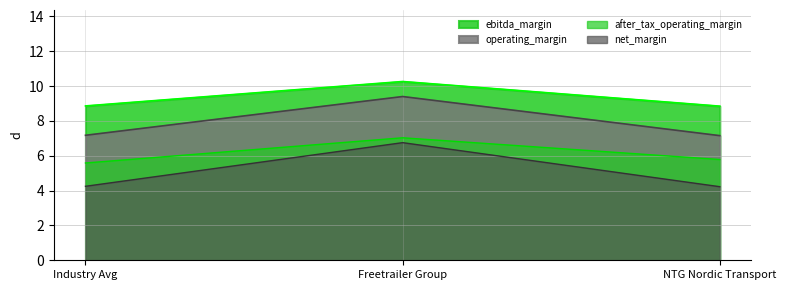

List the series in order of their peak value, lowest first.

net_margin, after_tax_operating_margin, operating_margin, ebitda_margin